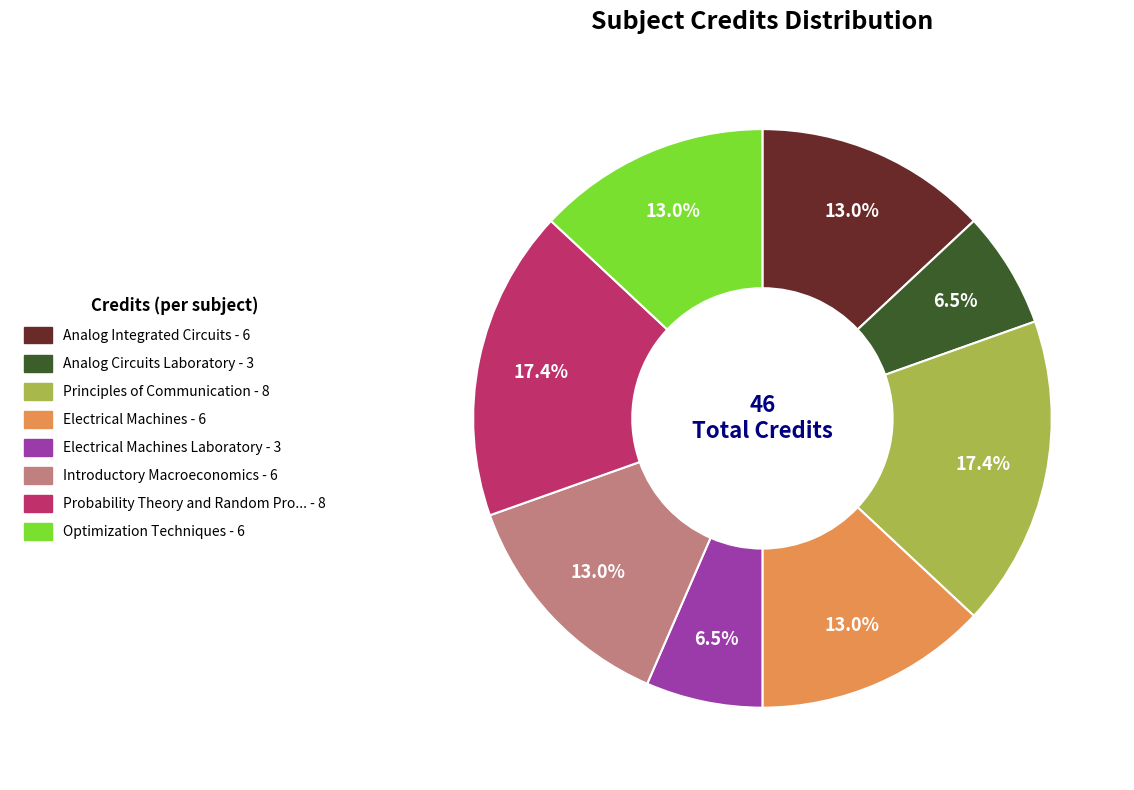

Does any single category account for the majority?

No